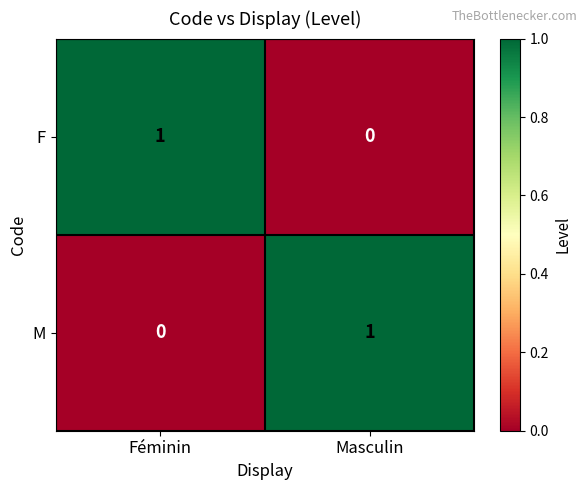

Reading right to left, list all the values displayed in this chart.

F: 0	1
M: 1	0